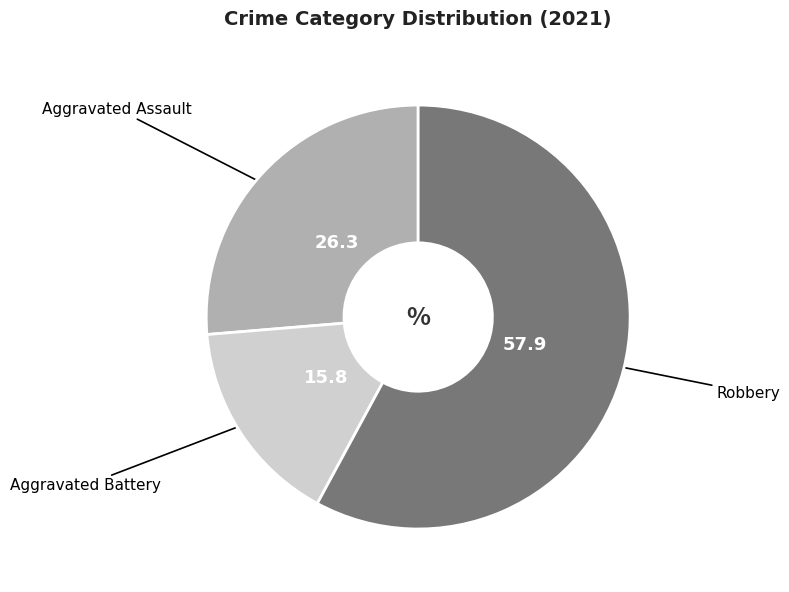

Does any single category account for the majority?

Yes